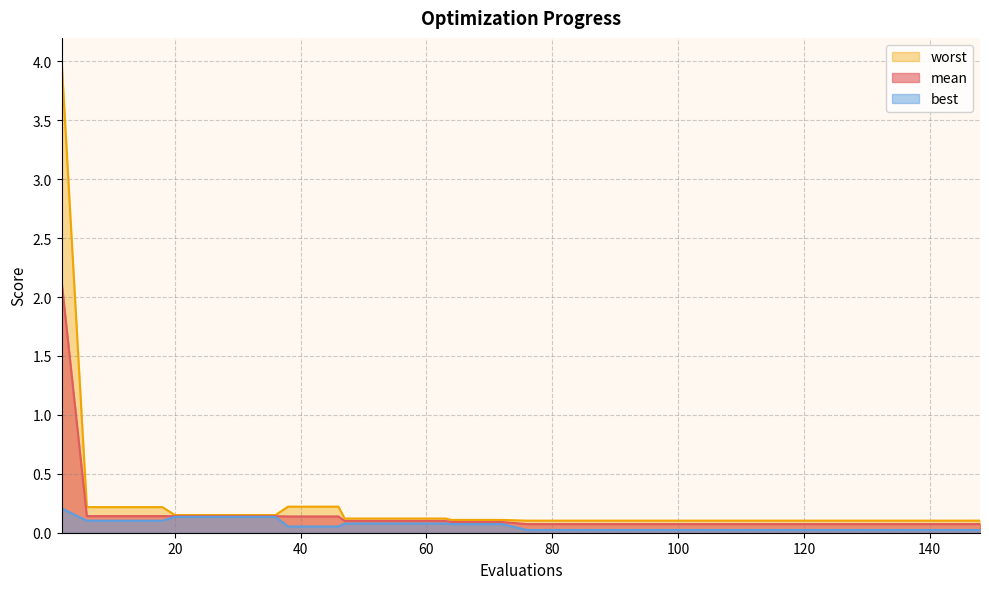

What is the value of the worst point at the 8th from the left?

0.2